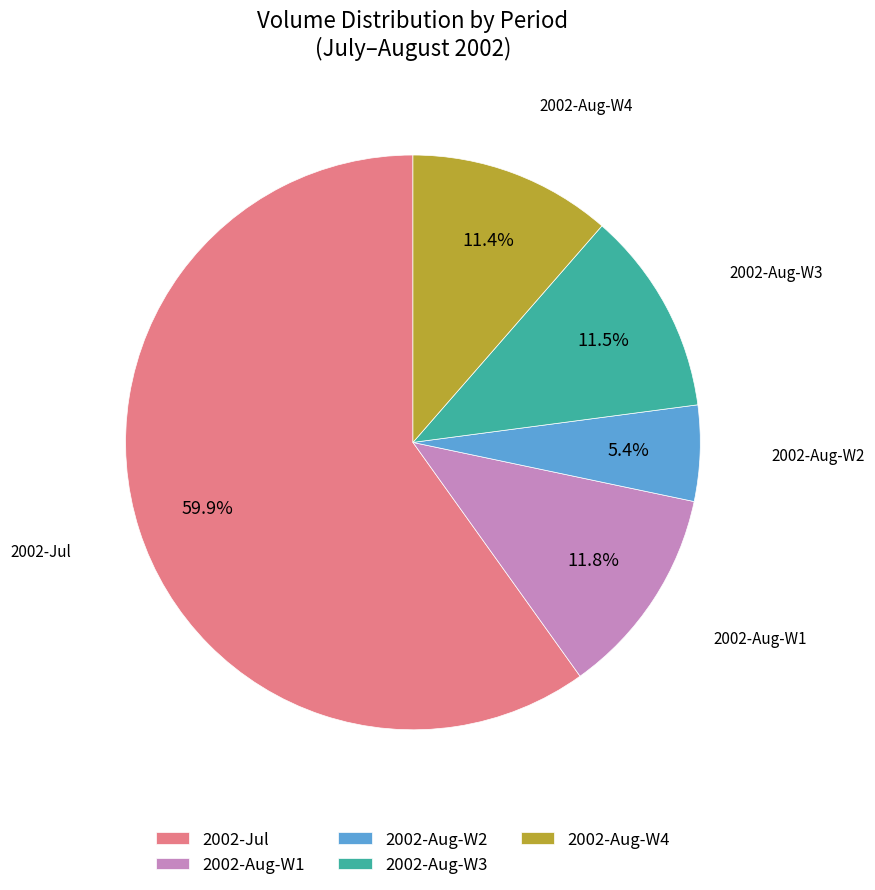

Combined, do 2002-Aug-W3 and 2002-Aug-W2 account for over 50%?

No